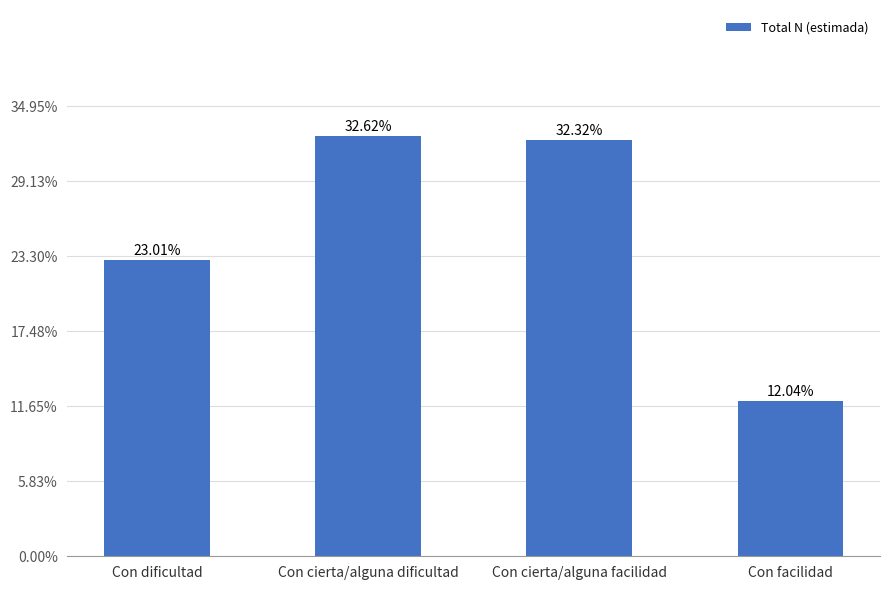

Which label corresponds to the smallest value in the chart?

Con facilidad